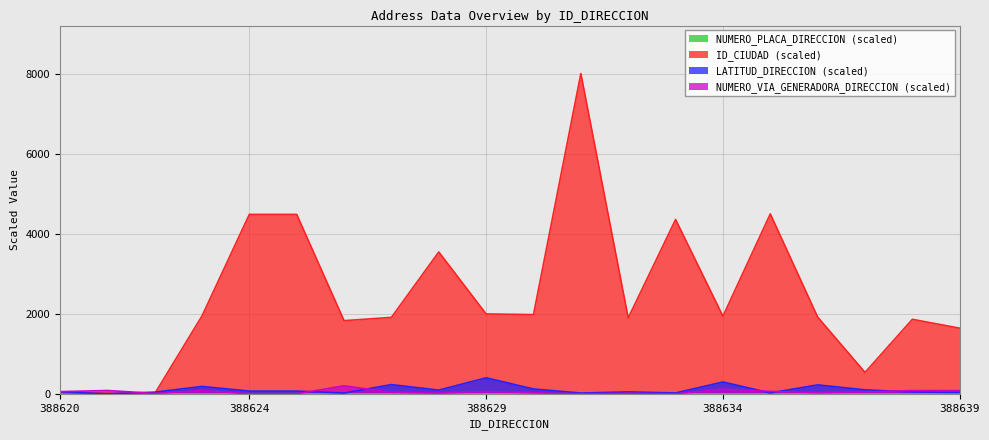

Reading right to left, extract all data points from this chart.

LATITUD_DIRECCION: 388639=1639.3	388638=1861.5	388637=534.5	388636=1917.0	388635=4494.6	388634=1938.6	388633=4354.6	388632=1895.7	388631=8000.0	388630=1978.8	388629=1994.9	388628=3543.7	388627=1909.5	388626=1827.5	388625=4482.2	388624=4482.2	388623=1944.3	388622=0.0	388621=14.2	388620=31.4
NUMERO_VIA_GENERADORA_DIRECCION: 388639=36.4	388638=46.1	388637=99.4	388636=223.0	388635=21.8	388634=295.8	388633=21.8	388632=48.5	388631=19.4	388630=121.2	388629=400.0	388628=92.1	388627=230.3	388626=19.4	388625=67.9	388624=67.9	388623=184.2	388622=41.2	388621=0.0	388620=48.5
NUMERO_PLACA_DIRECCION: 388639=79.0	388638=81.5	388637=48.1	388636=28.4	388635=60.5	388634=116.0	388633=0.0	388632=12.3	388631=1.2	388630=24.7	388629=56.8	388628=17.3	388627=39.5	388626=200.0	388625=1.2	388624=1.2	388623=80.2	388622=11.1	388621=82.7	388620=54.3
ID_CIUDAD: 388639=0.4	388638=0.0	388637=0.5	388636=0.0	388635=0.5	388634=0.0	388633=0.4	388632=0.0	388631=0.1	388630=0.0	388629=0.0	388628=0.0	388627=0.0	388626=0.0	388625=0.4	388624=0.4	388623=0.0	388622=0.2	388621=0.2	388620=0.2